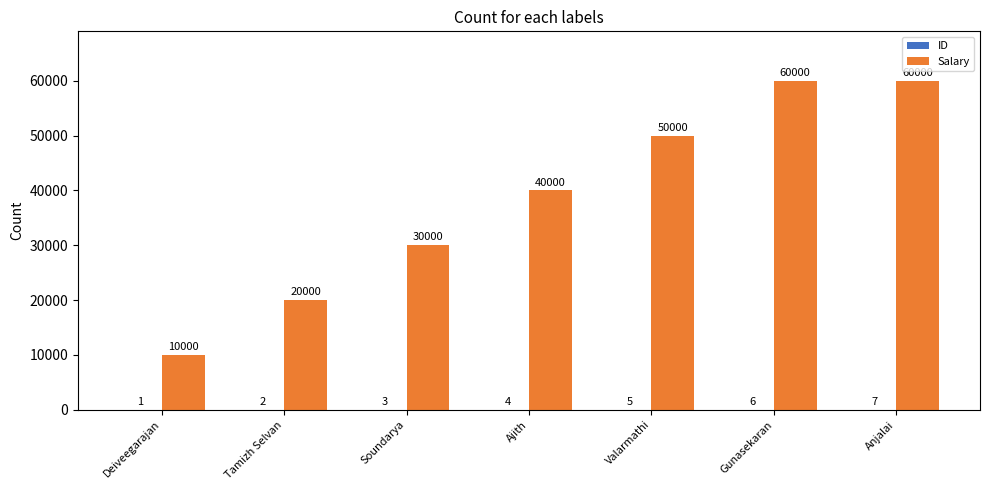

What is the sum of the Salary values at Valarmathi and Ajith?

90000